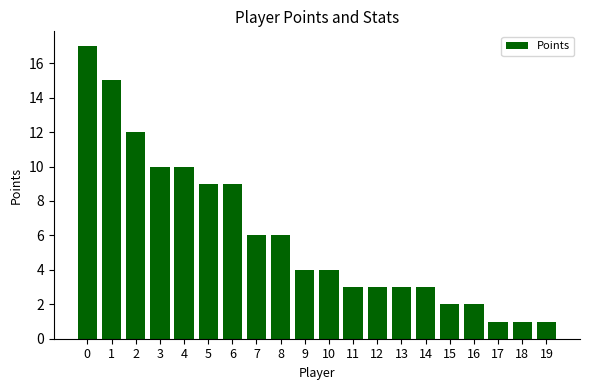

What is the difference between the maximum and minimum values?

16